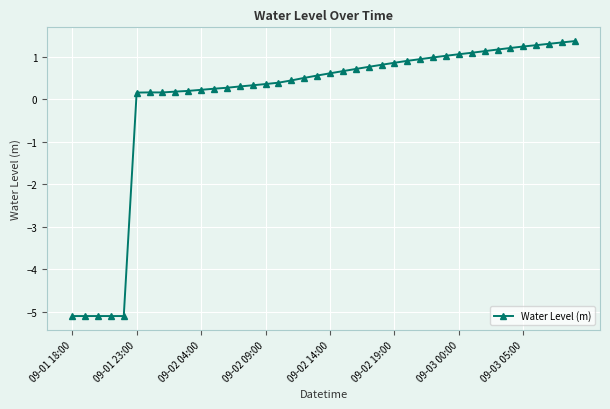

What is the value of the 39th point from the left?

1.3